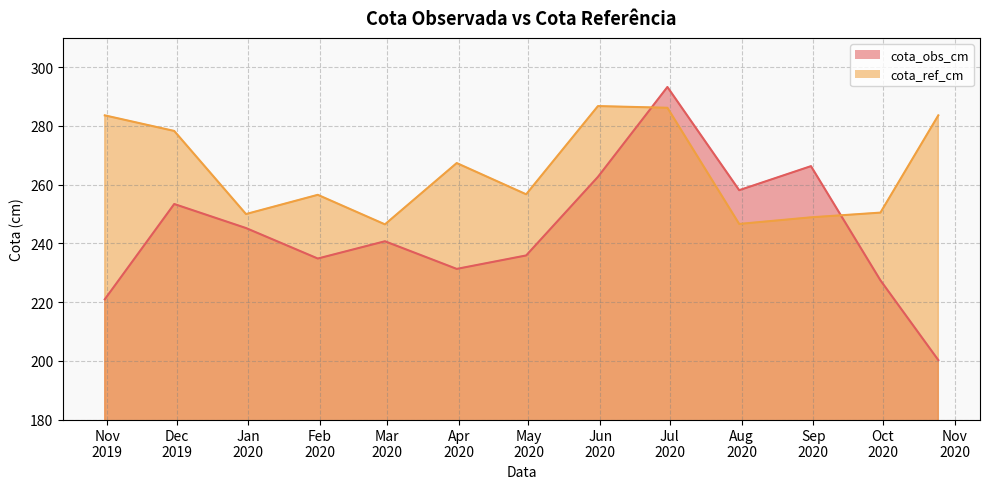

What position from the left is 2020-09-30?

12